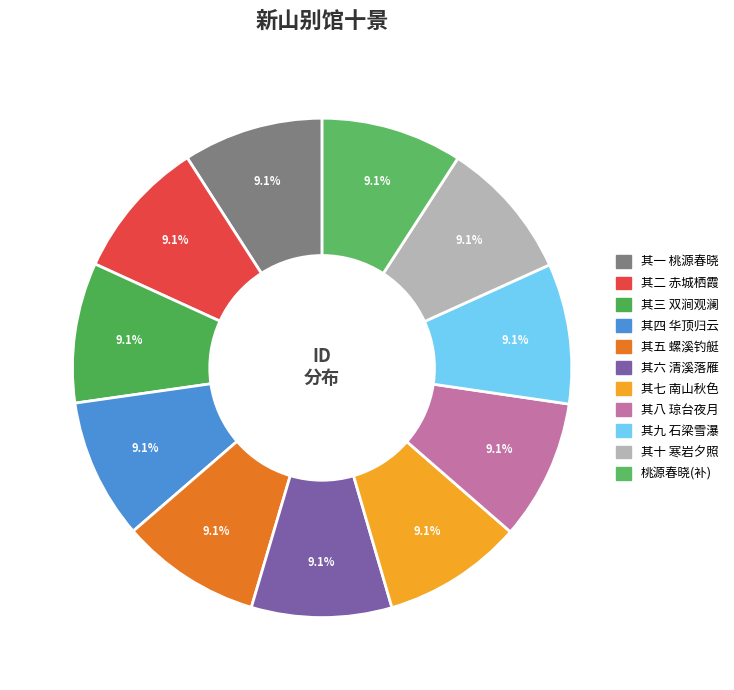

Count the number of slices in the pie.

11